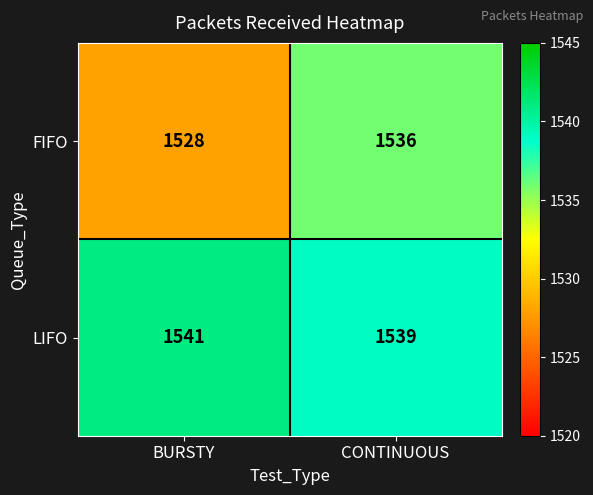

What is the sum of all LIFO values?

3080